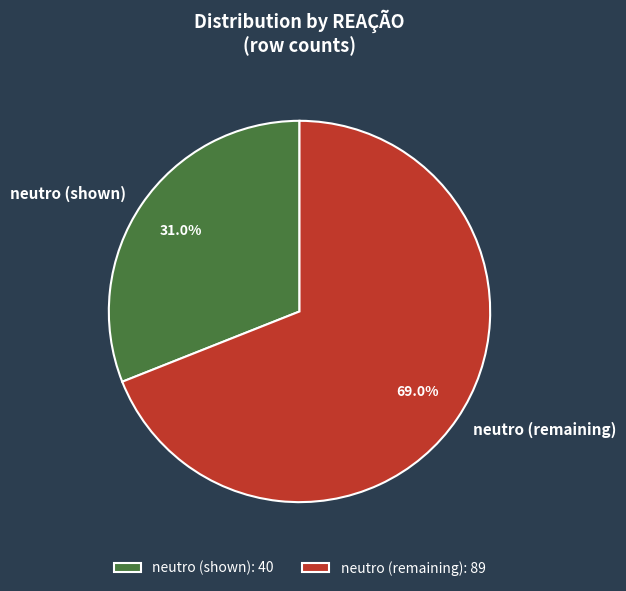

How many slices are in this pie chart?

2